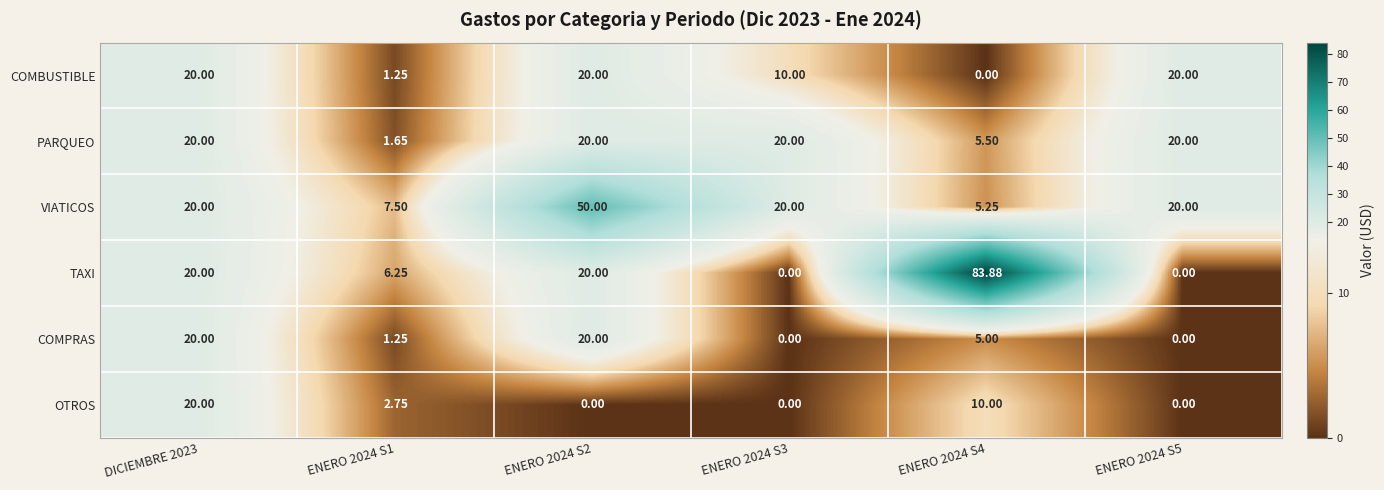

Which series has the largest total across all categories?

TAXI